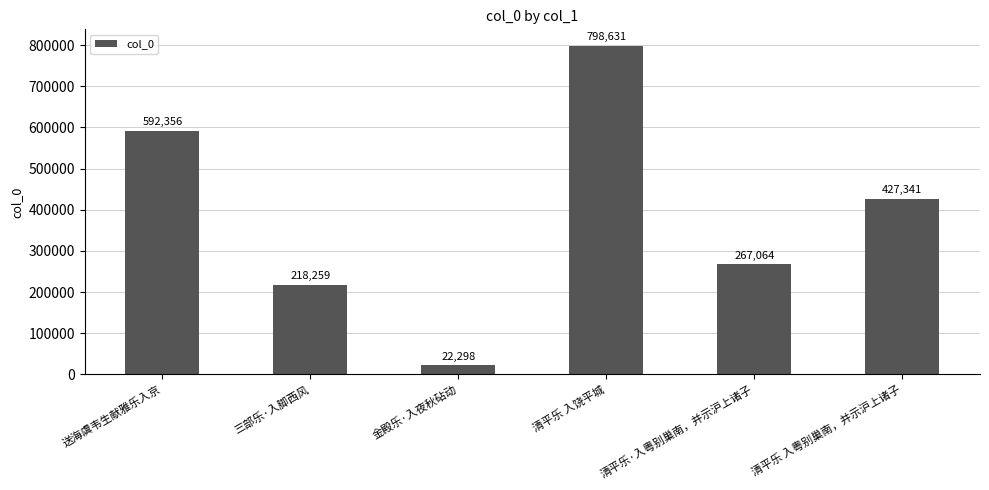

Read the value at 三部乐·入脚西风.

218259